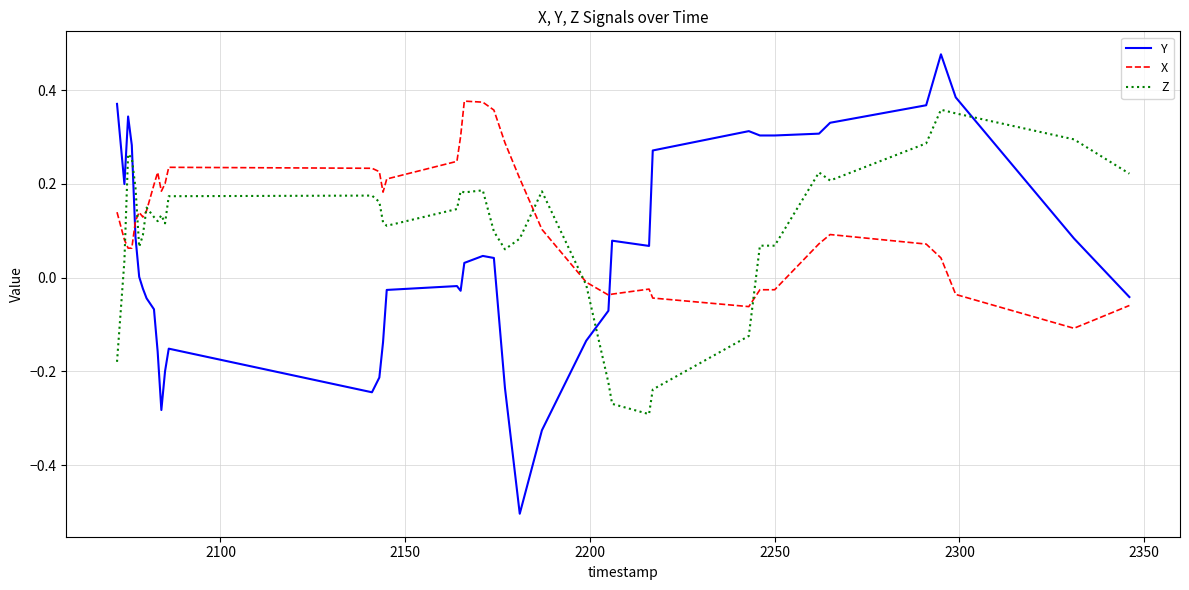

Which series has the largest range (max minus min)?

Y